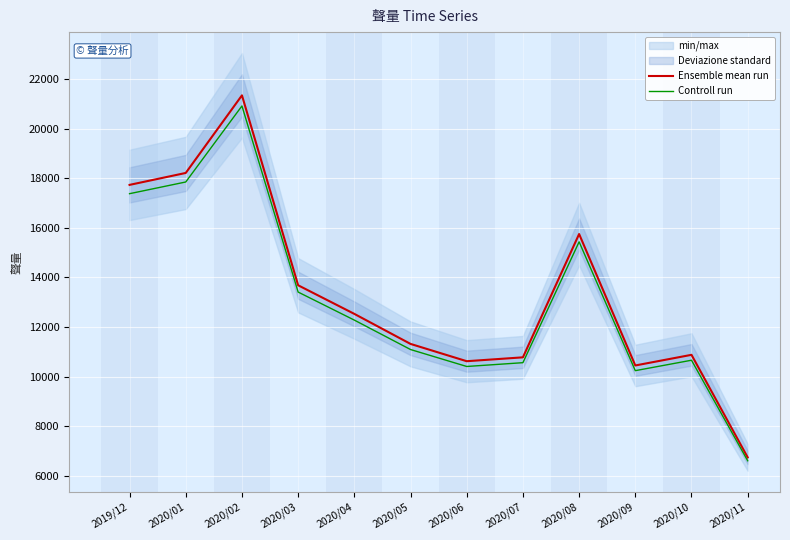

Read the Controll run value at 2020/05.

11092.6